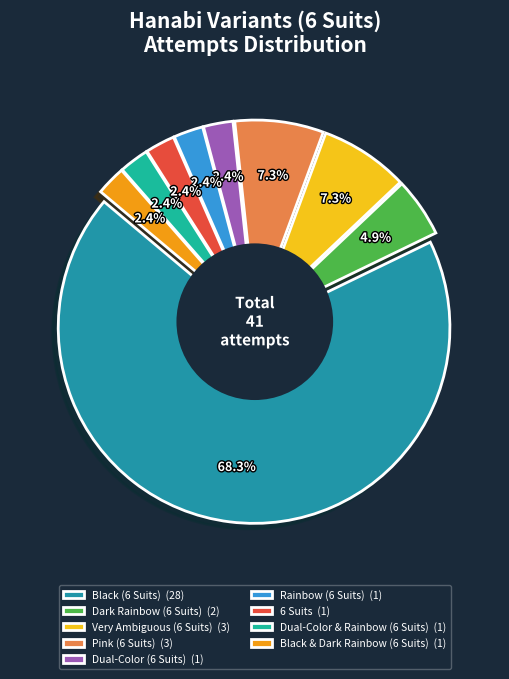

Does any single category account for the majority?

Yes